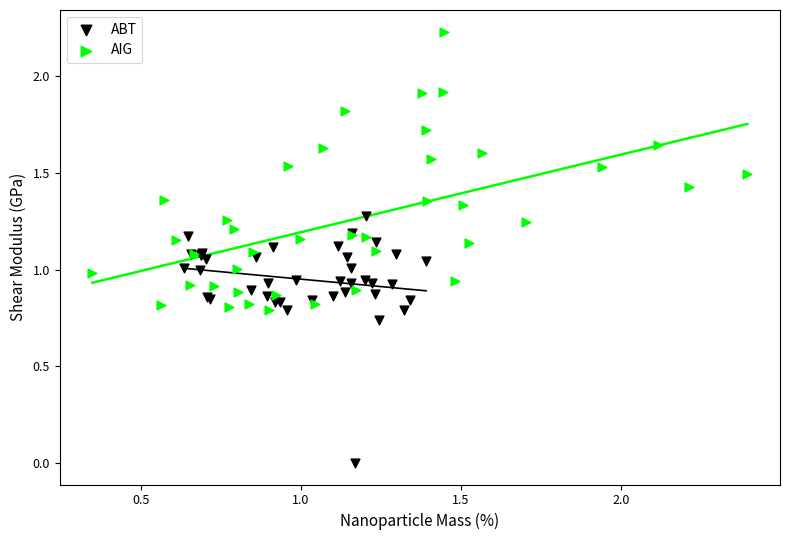

Which series has the largest Y range (max minus min)?

AIG